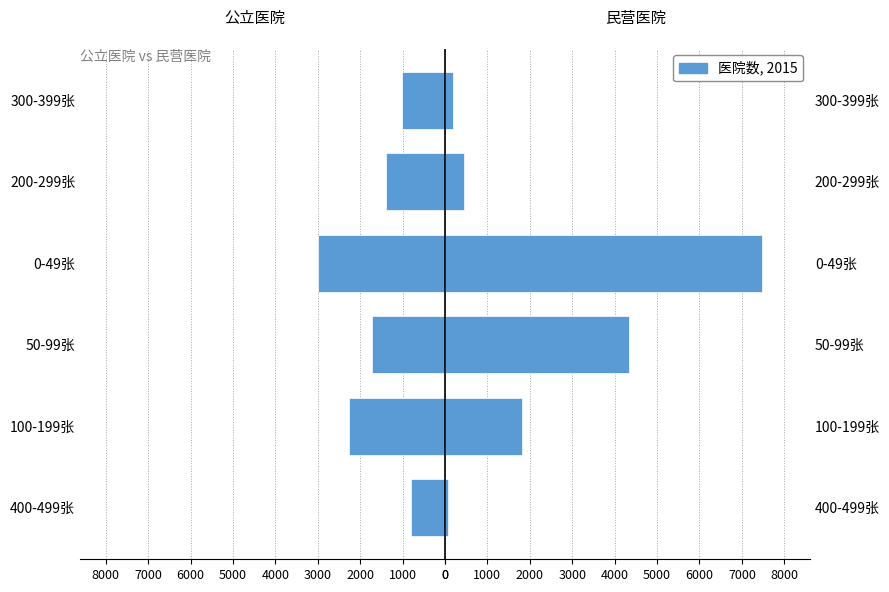

Which has a higher value, 400-499张 or 200-299张?

400-499张